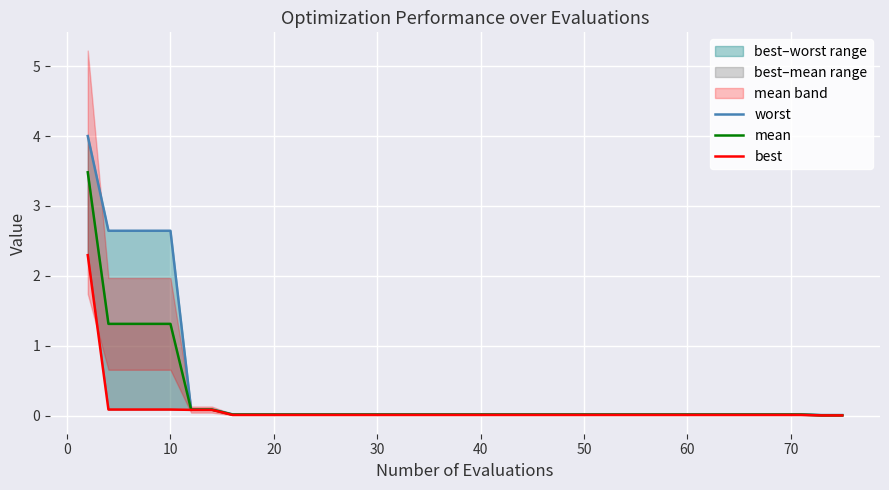

True or false: best has more than 1 points higher than both neighbors.

False